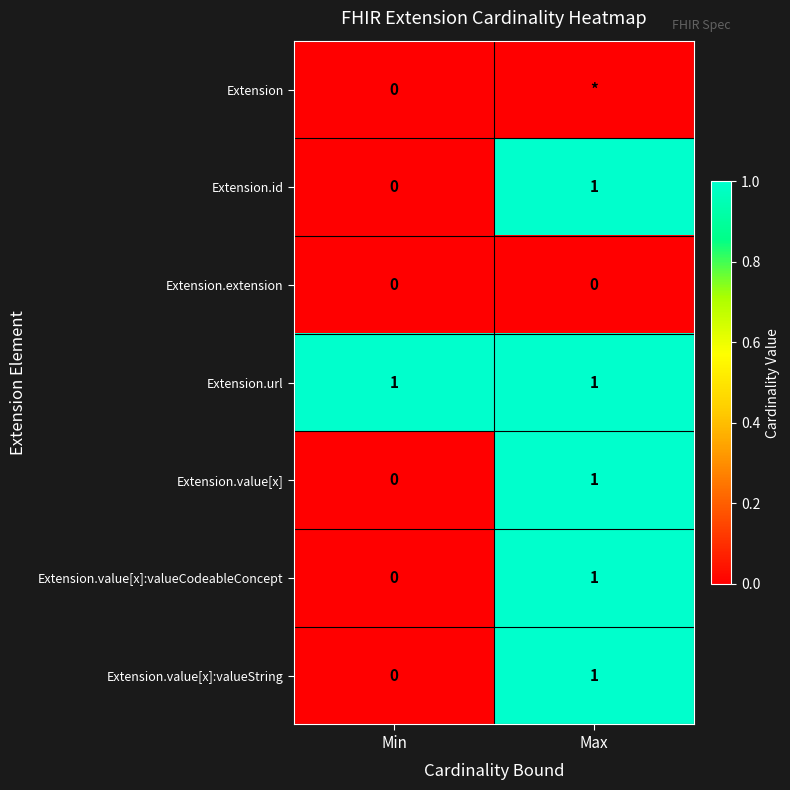

True or false: Extension.value[x]:valueCodeableConcept has a value of 1 at Max.

True